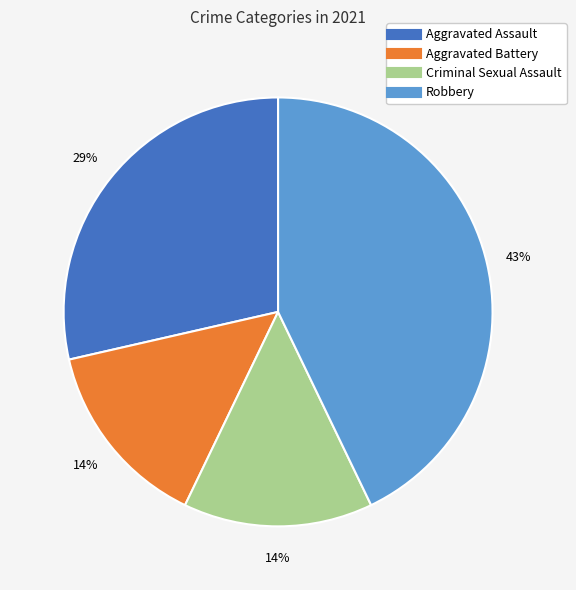

To the nearest percent, what percentage of the pie is Aggravated Assault?

29%